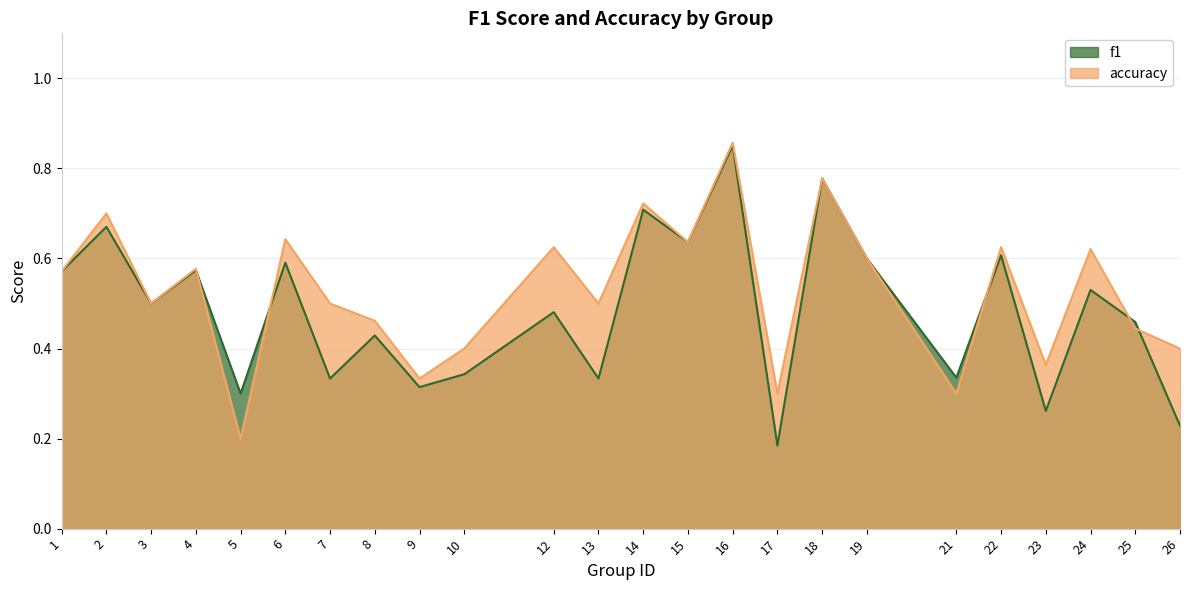

Which series has the largest total across all categories?

accuracy